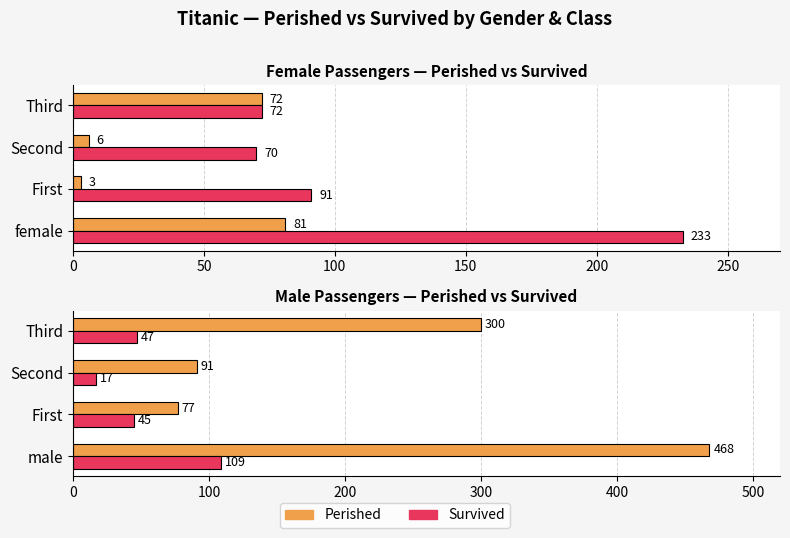

Rank the series by their average value, from lowest to highest.

Survived, Perished